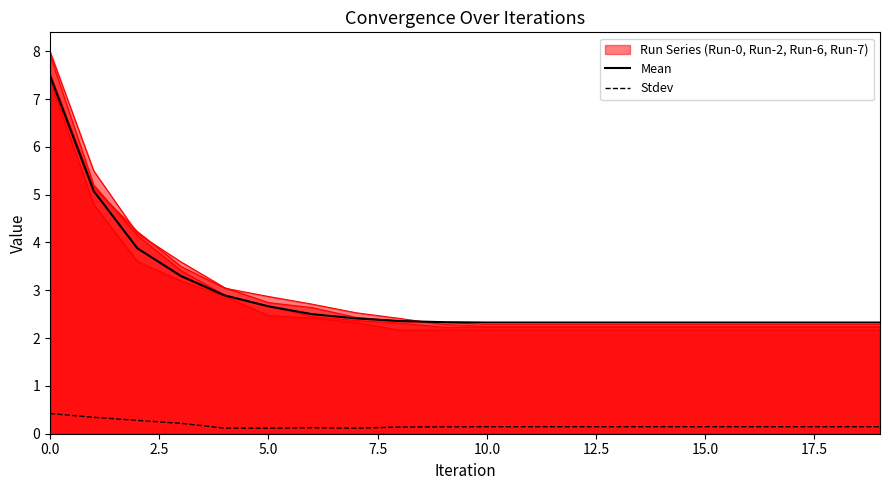

What is the difference between the maximum and second lowest values in the Stdev series?

0.3